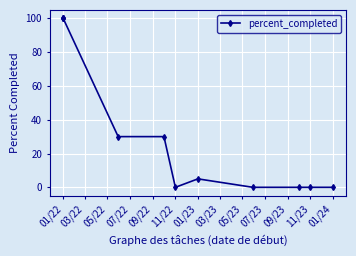

Which has a higher value, 09/22 or 01/23?

09/22